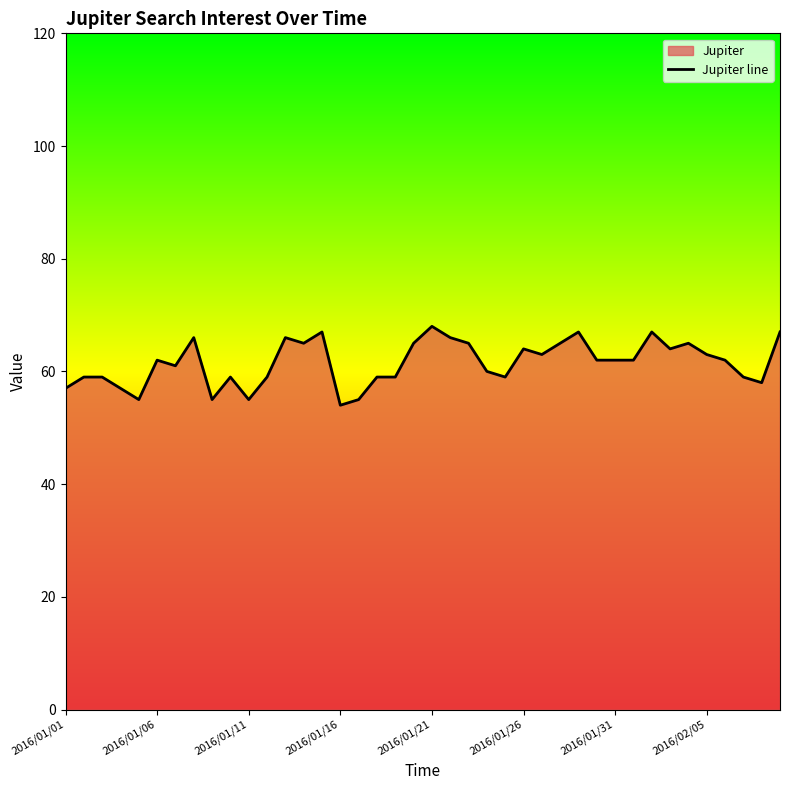

What is the greatest value displayed?

68